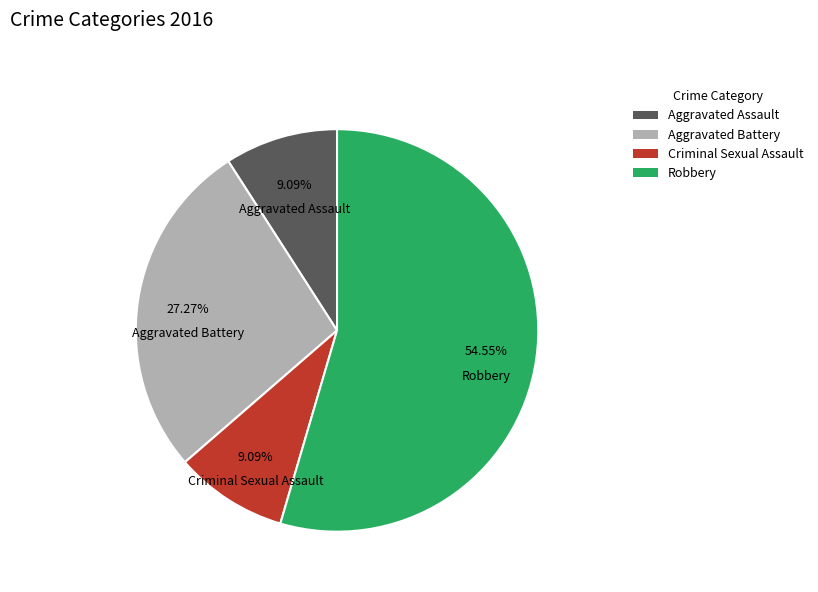

To the nearest percent, what is the difference between the largest and smallest slice percentages?

45%